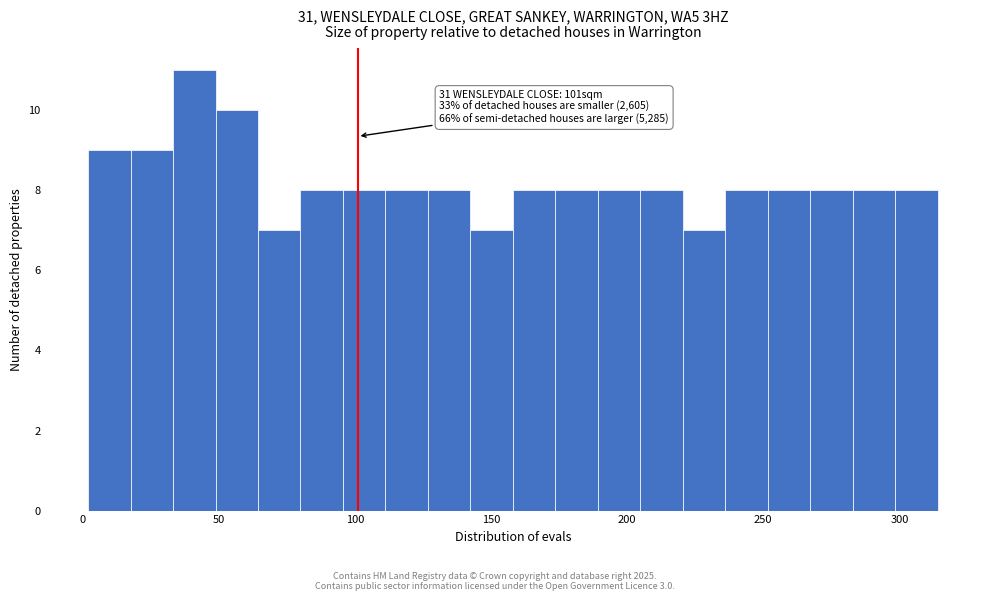

Read against the x-axis, roughly where is the centre of the tallest bar?

40